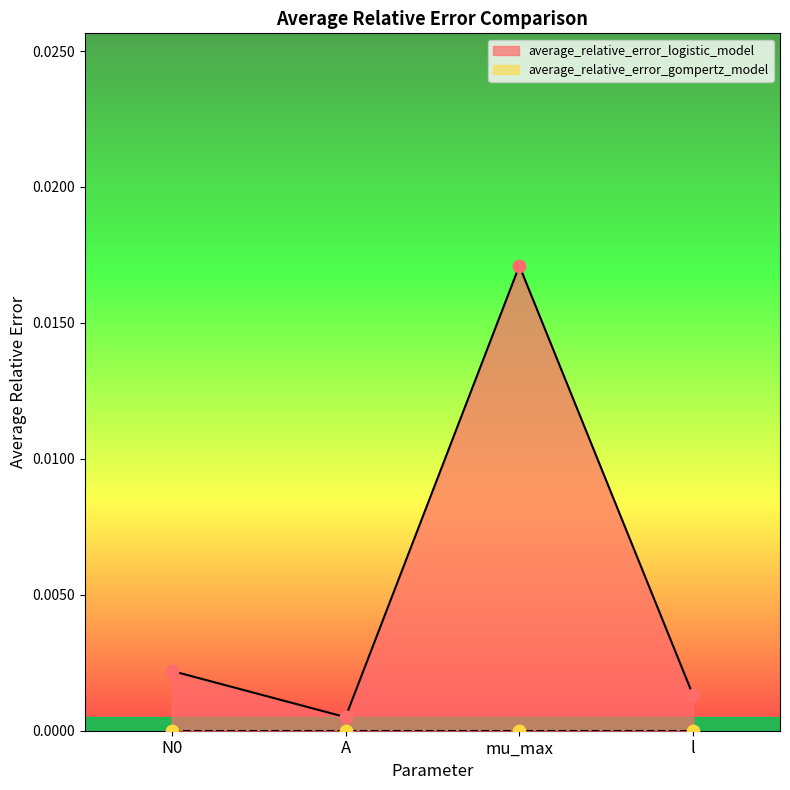

Between l and mu_max, which is larger?

mu_max